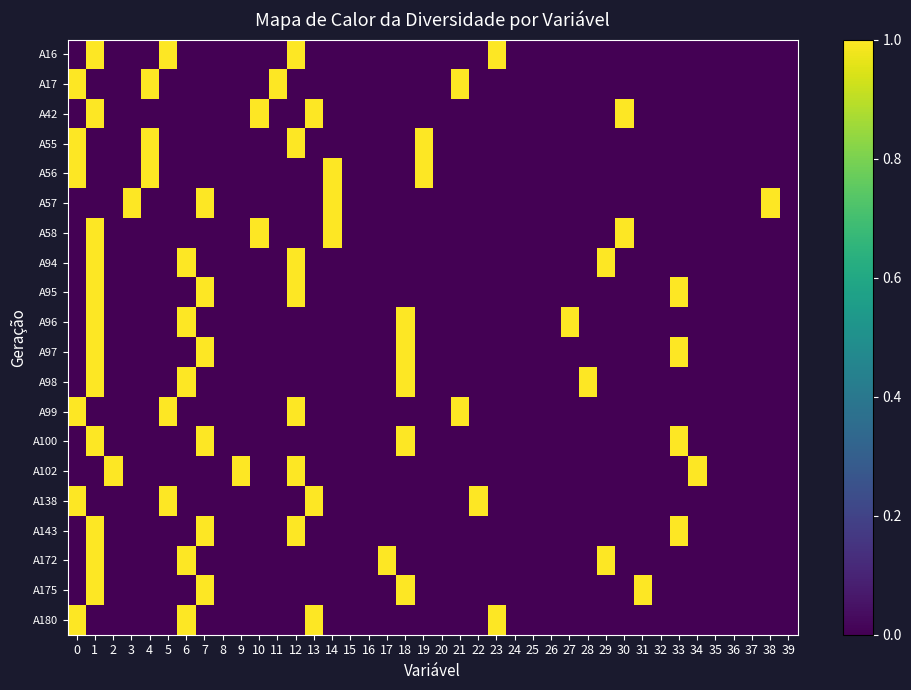

What is the total value across all series at 7?

6